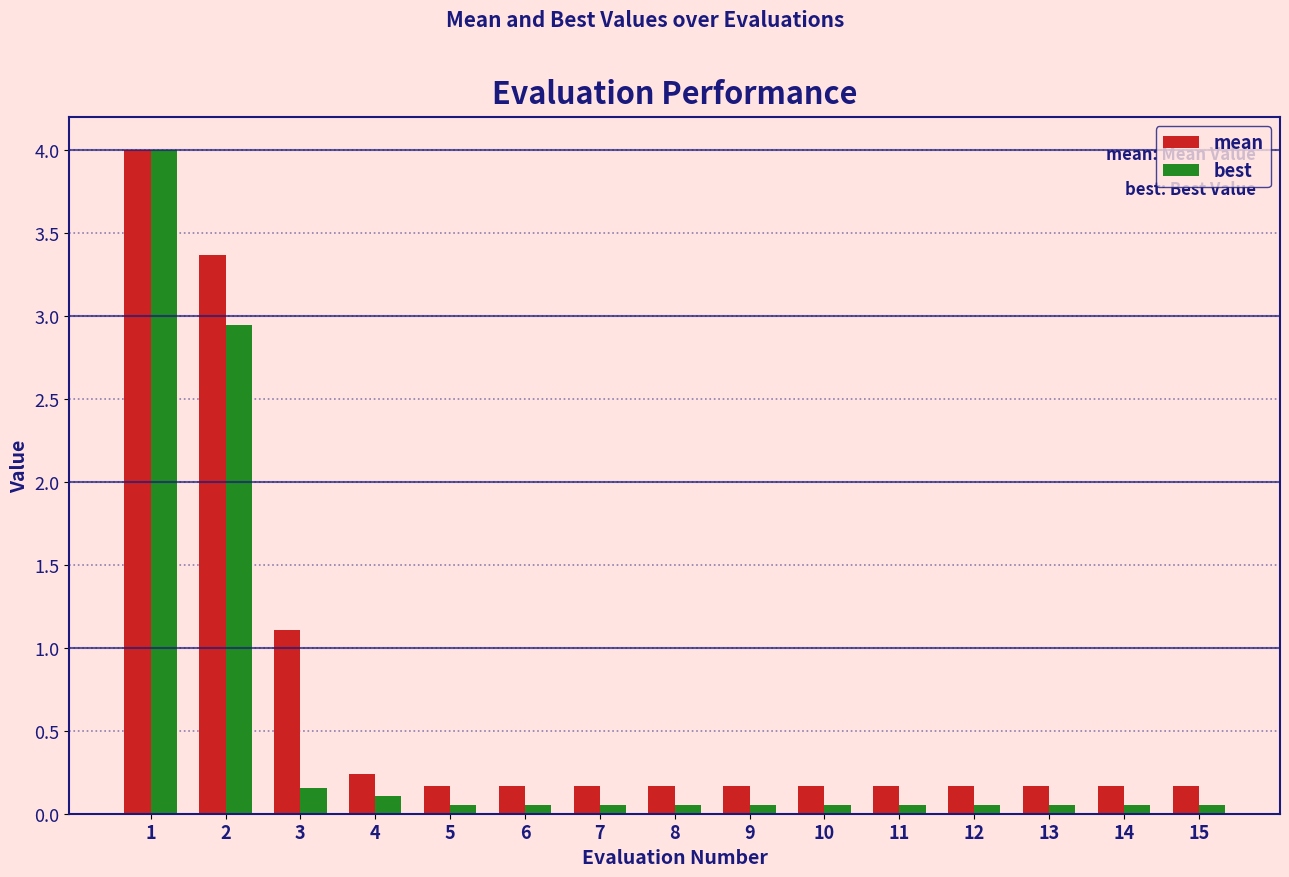

What is the sum of all mean values?

10.5